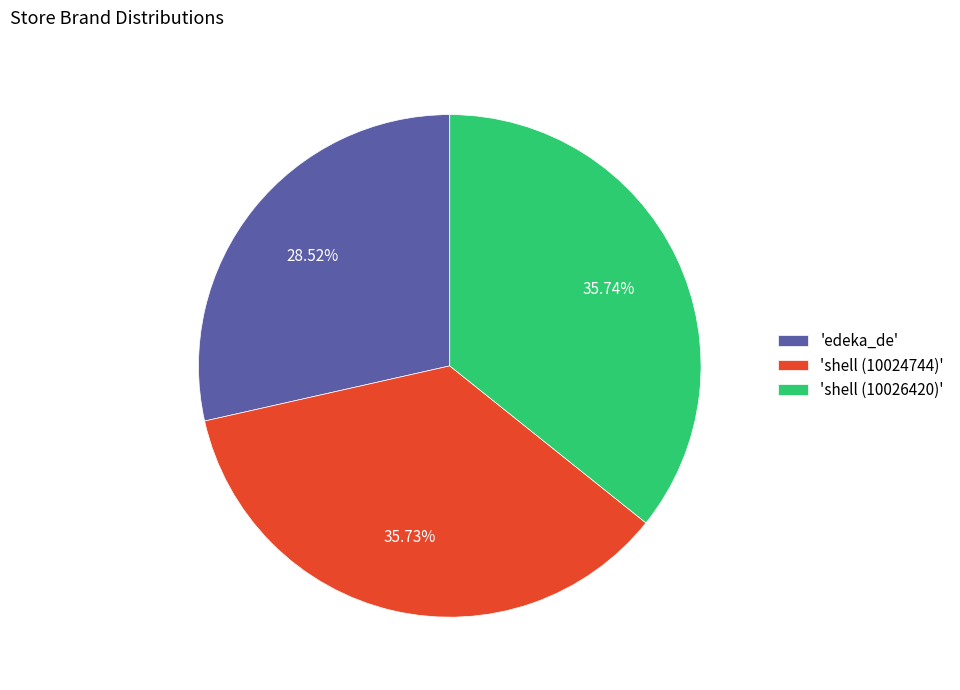

How many slices are in this pie chart?

3